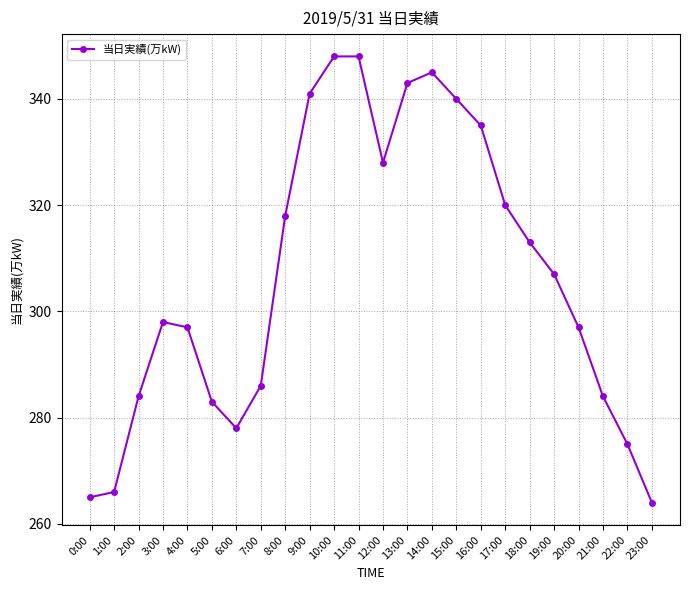

Between 17:00 and 12:00, which is larger?

12:00